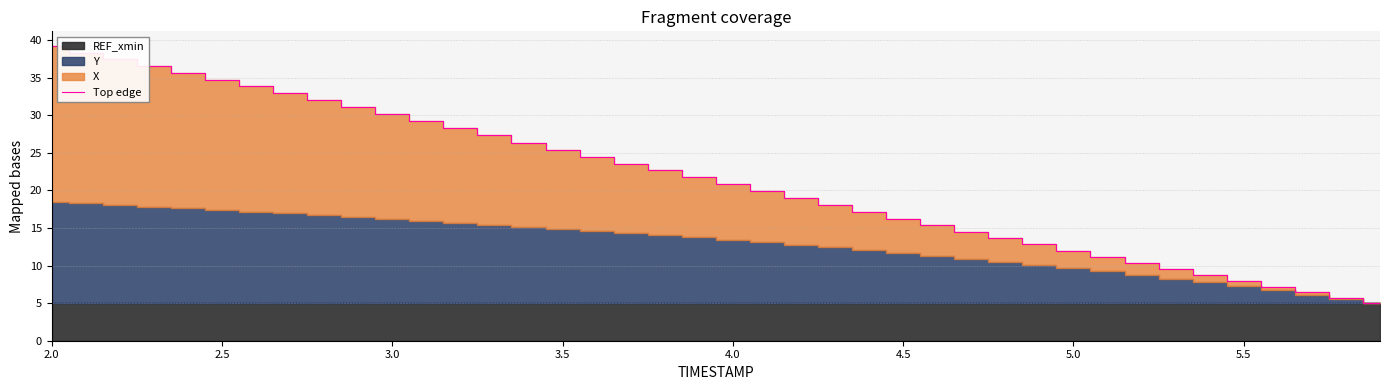

Reading left to right, list all the values displayed in this chart.

39.2	38.3	37.4	36.5	35.6	34.7	33.8	32.9	32.0	31.1	30.2	29.2	28.3	27.3	26.4	25.4	24.5	23.6	22.7	21.7	20.8	19.9	19.0	18.0	17.1	16.3	15.4	14.5	13.7	12.8	12.0	11.2	10.3	9.5	8.7	8.0	7.2	6.4	5.7	5.0